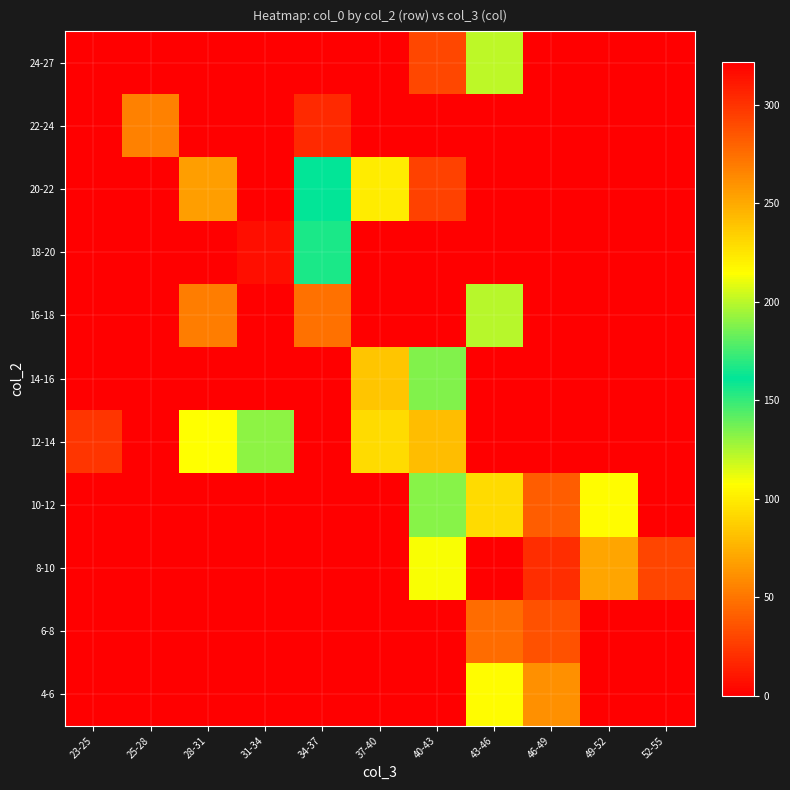

Reading left to right, list all the values displayed in this chart.

4-6: 23-25=0.0	25-28=0.0	28-31=0.0	31-34=0.0	34-37=0.0	37-40=0.0	40-43=0.0	43-46=106.0	46-49=61.0	49-52=0.0	52-55=0.0
6-8: 23-25=0.0	25-28=0.0	28-31=0.0	31-34=0.0	34-37=0.0	37-40=0.0	40-43=0.0	43-46=46.0	46-49=35.0	49-52=0.0	52-55=0.0
8-10: 23-25=0.0	25-28=0.0	28-31=0.0	31-34=0.0	34-37=0.0	37-40=0.0	40-43=213.0	43-46=0.0	46-49=20.0	49-52=70.0	52-55=29.0
10-12: 23-25=0.0	25-28=0.0	28-31=0.0	31-34=0.0	34-37=0.0	37-40=0.0	40-43=133.0	43-46=92.0	46-49=39.0	49-52=106.0	52-55=0.0
12-14: 23-25=299.0	25-28=0.0	28-31=215.0	31-34=132.0	34-37=0.0	37-40=229.0	40-43=79.8	43-46=0.0	46-49=0.0	49-52=0.0	52-55=0.0
14-16: 23-25=0.0	25-28=0.0	28-31=0.0	31-34=0.0	34-37=0.0	37-40=84.0	40-43=134.0	43-46=0.0	46-49=0.0	49-52=0.0	52-55=0.0
16-18: 23-25=0.0	25-28=0.0	28-31=269.0	31-34=0.0	34-37=274.0	37-40=0.0	40-43=0.0	43-46=123.0	46-49=0.0	49-52=0.0	52-55=0.0
18-20: 23-25=0.0	25-28=0.0	28-31=0.0	31-34=315.0	34-37=167.0	37-40=0.0	40-43=0.0	43-46=0.0	46-49=0.0	49-52=0.0	52-55=0.0
20-22: 23-25=0.0	25-28=0.0	28-31=255.0	31-34=0.0	34-37=160.0	37-40=222.0	40-43=294.0	43-46=0.0	46-49=0.0	49-52=0.0	52-55=0.0
22-24: 23-25=0.0	25-28=267.5	28-31=0.0	31-34=322.0	34-37=304.0	37-40=0.0	40-43=0.0	43-46=0.0	46-49=0.0	49-52=0.0	52-55=0.0
24-27: 23-25=0.0	25-28=0.0	28-31=0.0	31-34=0.0	34-37=0.0	37-40=0.0	40-43=291.0	43-46=200.0	46-49=0.0	49-52=0.0	52-55=0.0